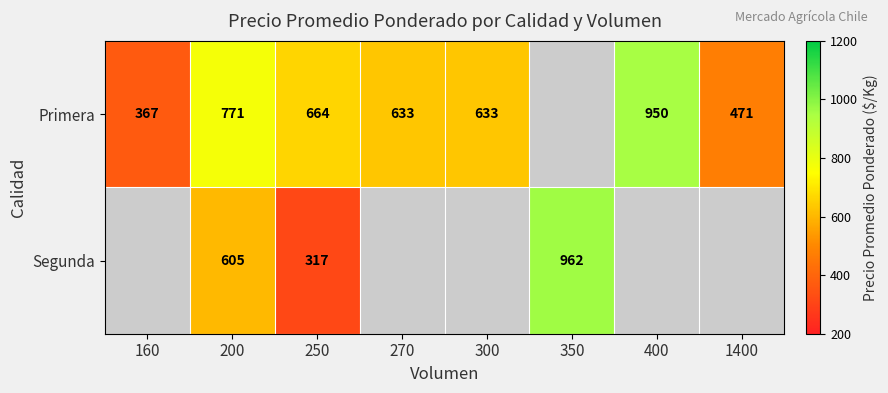

Is the value of Segunda at 250 greater than the value of Primera at 160?

No